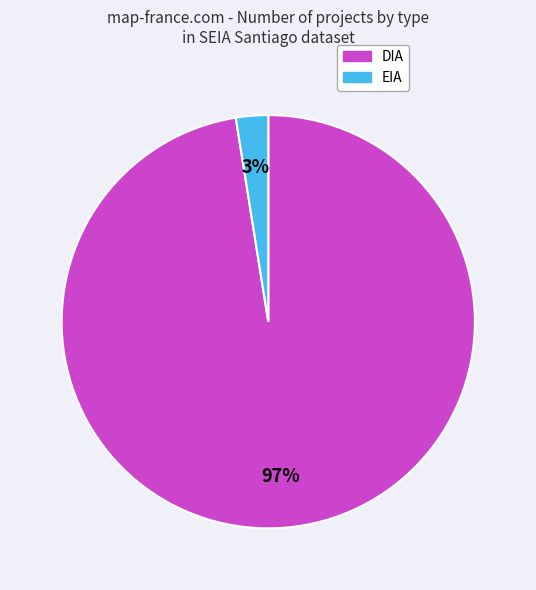

Which slice is the smallest?

EIA